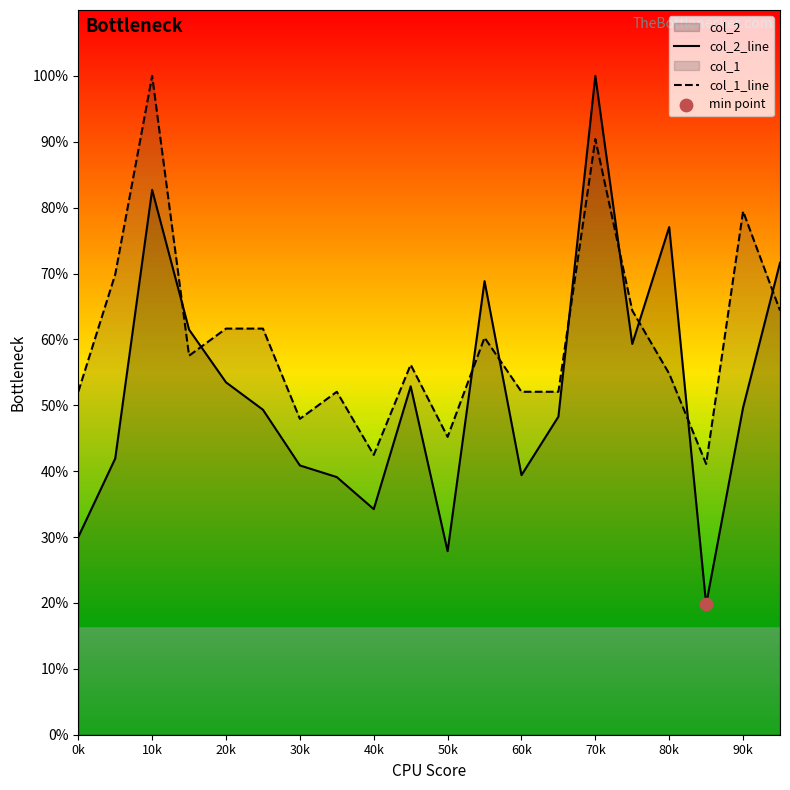

At how many categories does at least one series exceed 33?

20